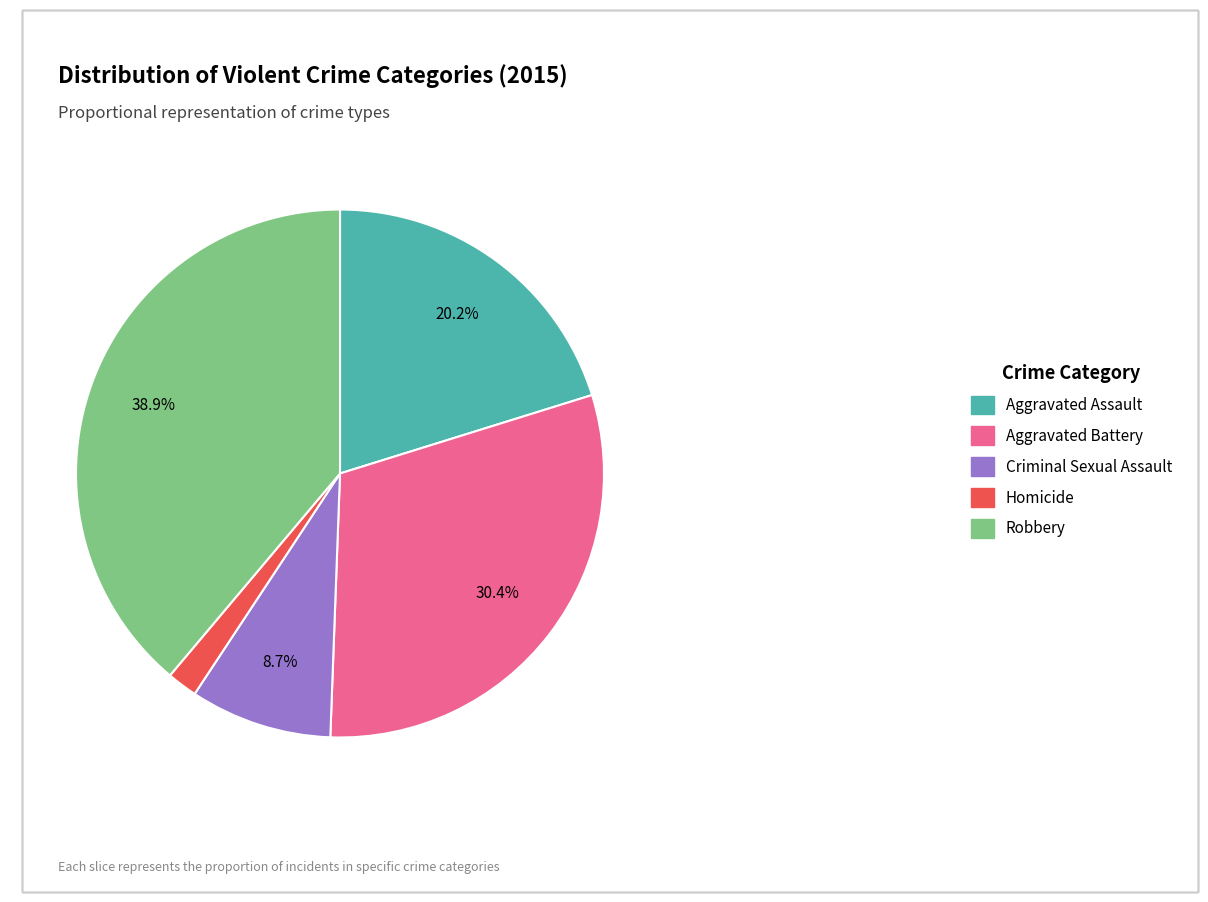

What is the smallest slice in the pie chart?

Homicide